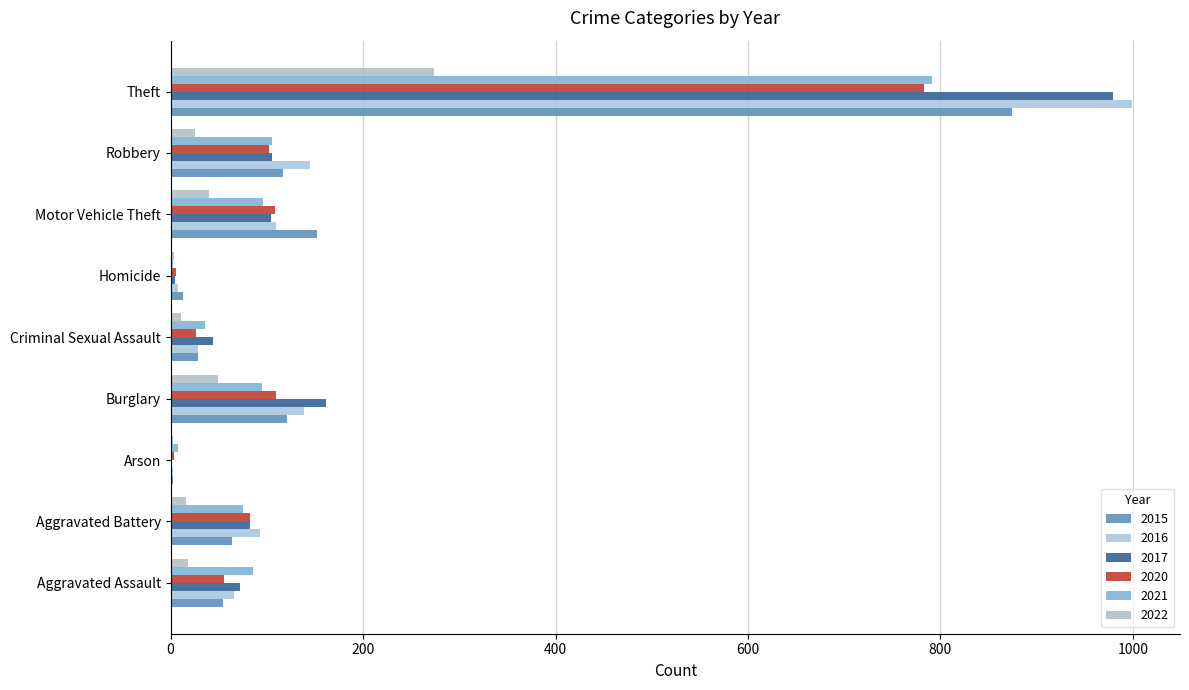

What is the value of the 2016 bar at the 2nd from the left?

93